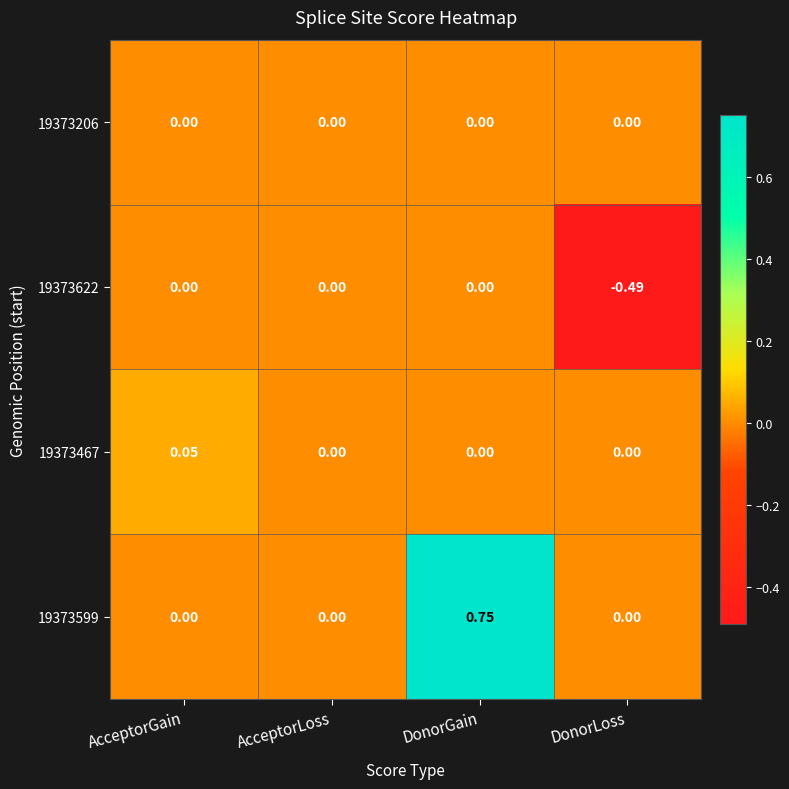

Which label corresponds to the largest value in the chart?

DonorGain